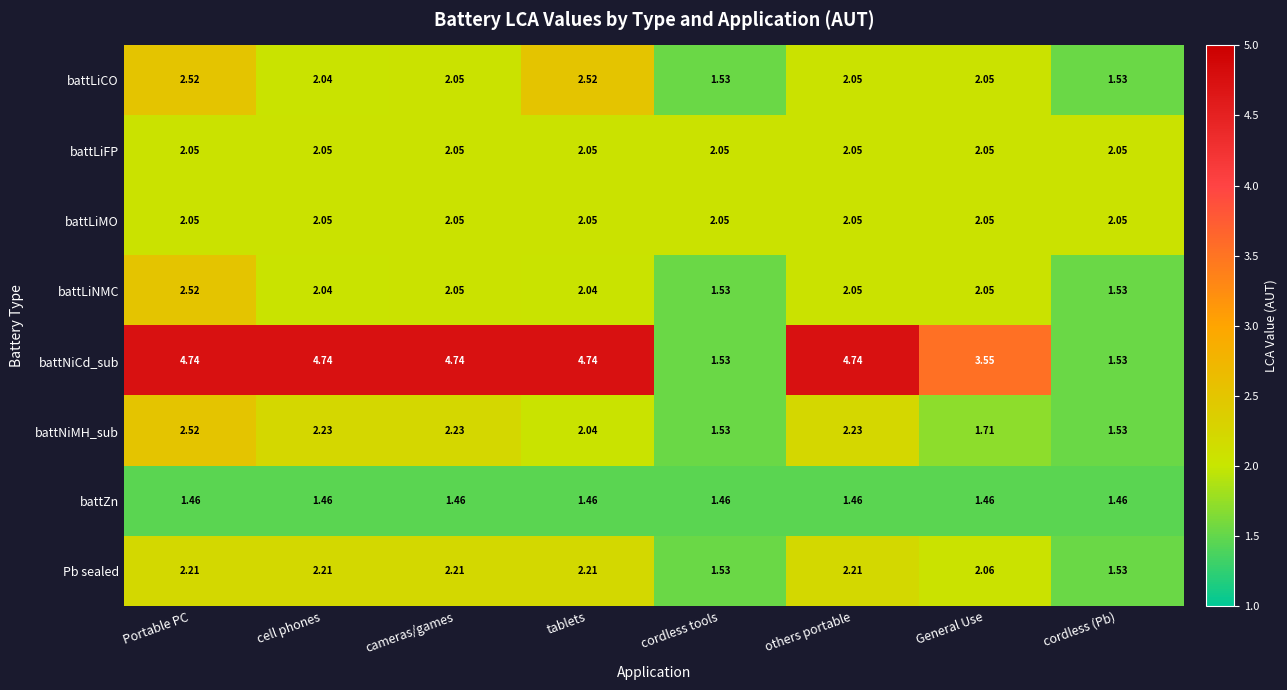

At which label is battNiMH_sub closest to 2?

tablets